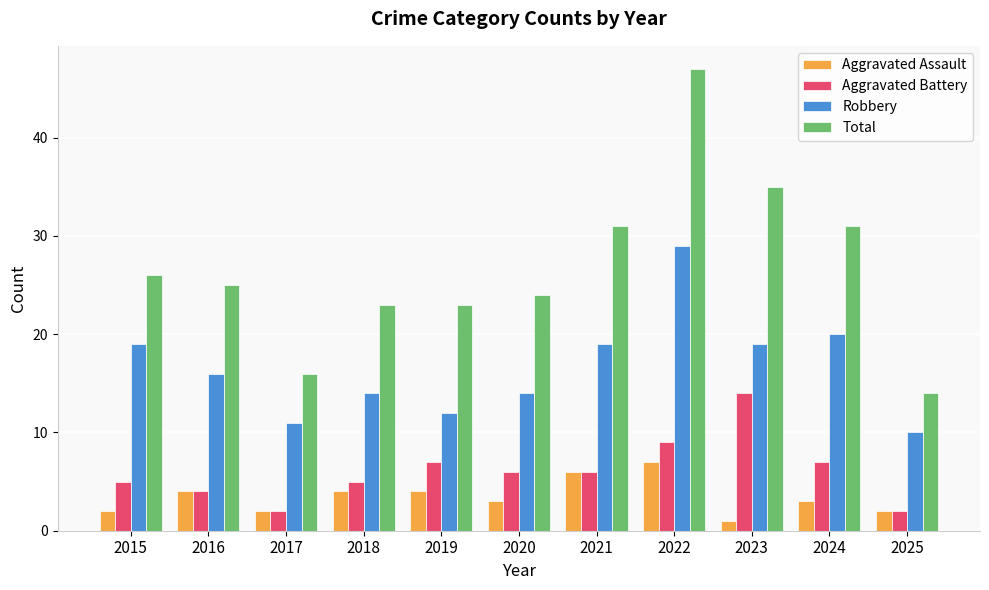

Rank the series by their maximum value, from highest to lowest.

Total, Robbery, Aggravated Battery, Aggravated Assault